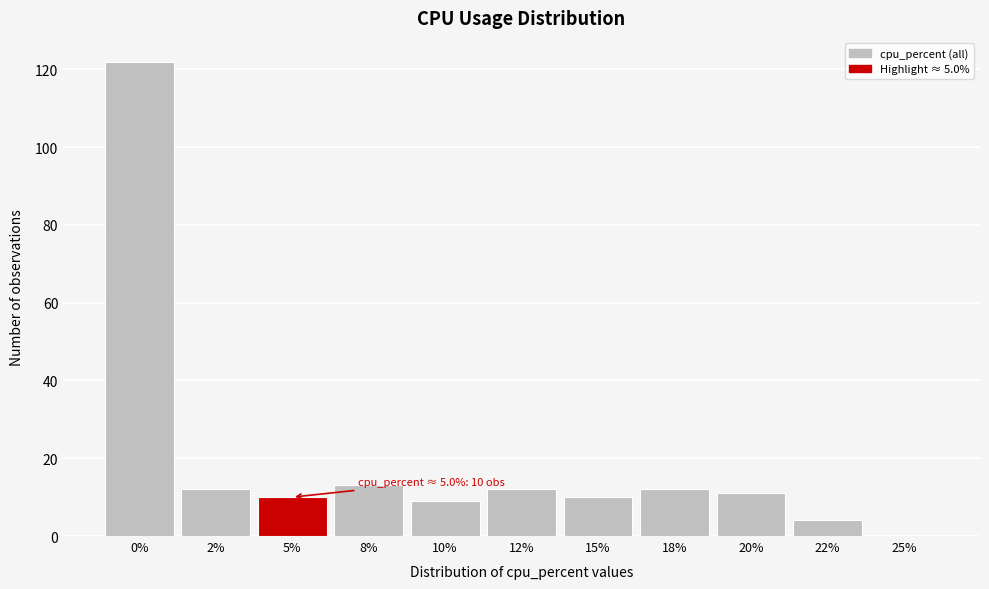

Reading left to right, what are all the values shown in this chart?

0%=122	2%=12	5%=10	8%=13	10%=9	12%=12	15%=10	18%=12	20%=11	22%=4	25%=0